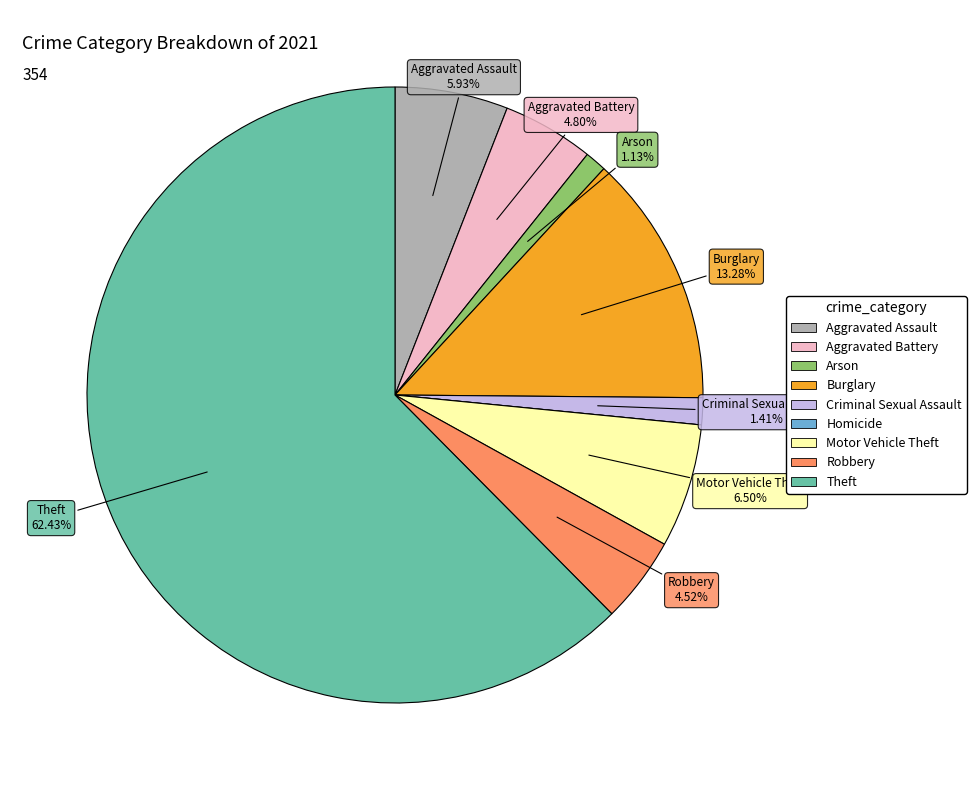

Which category has the biggest portion of the pie?

Theft